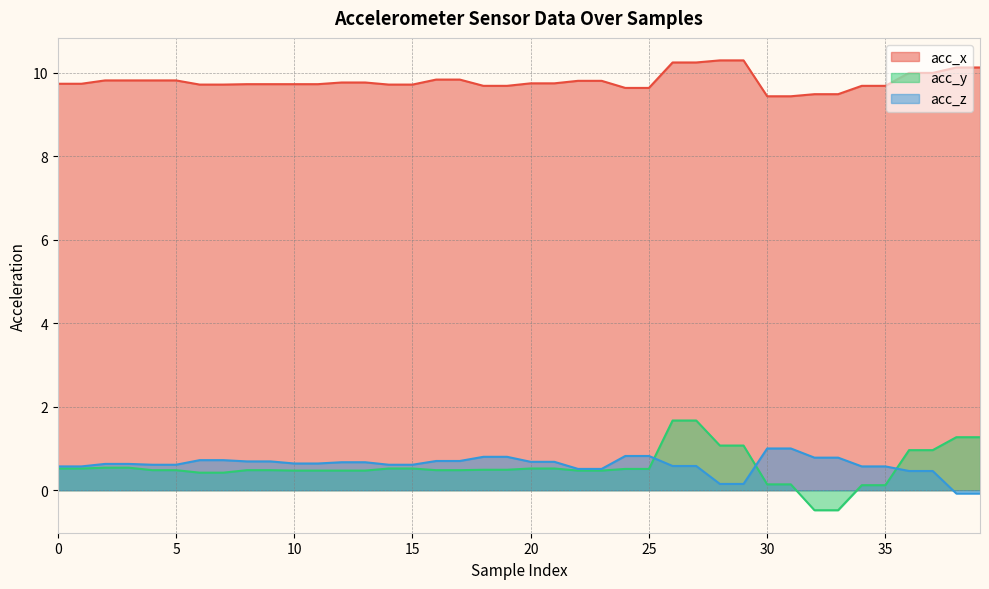

Reading left to right, extract all data points from this chart.

acc_x: 9.7	9.7	9.8	9.8	9.8	9.8	9.7	9.7	9.7	9.7	9.7	9.7	9.8	9.8	9.7	9.7	9.8	9.8	9.7	9.7	9.8	9.8	9.8	9.8	9.6	9.6	10.2	10.2	10.3	10.3	9.4	9.4	9.5	9.5	9.7	9.7	10.0	10.0	10.1	10.1
acc_y: 0.5	0.5	0.5	0.5	0.5	0.5	0.4	0.4	0.5	0.5	0.5	0.5	0.5	0.5	0.5	0.5	0.5	0.5	0.5	0.5	0.5	0.5	0.5	0.5	0.5	0.5	1.7	1.7	1.1	1.1	0.1	0.1	-0.5	-0.5	0.1	0.1	1.0	1.0	1.3	1.3
acc_z: 0.6	0.6	0.6	0.6	0.6	0.6	0.7	0.7	0.7	0.7	0.6	0.6	0.7	0.7	0.6	0.6	0.7	0.7	0.8	0.8	0.7	0.7	0.5	0.5	0.8	0.8	0.6	0.6	0.1	0.1	1.0	1.0	0.8	0.8	0.6	0.6	0.5	0.5	-0.1	-0.1